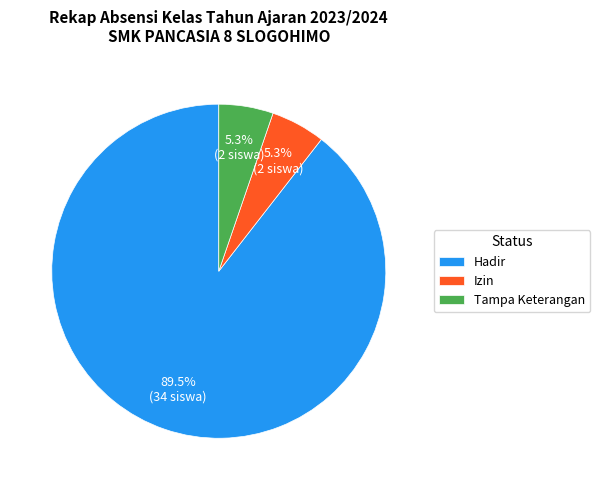

What is the majority slice?

Hadir